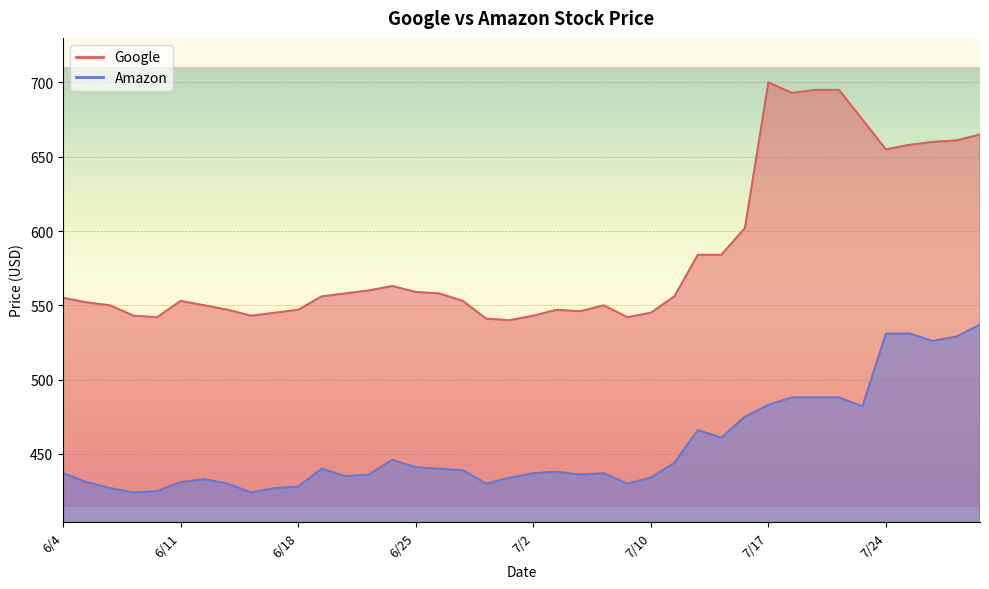

What is the average value of the Google series?

584